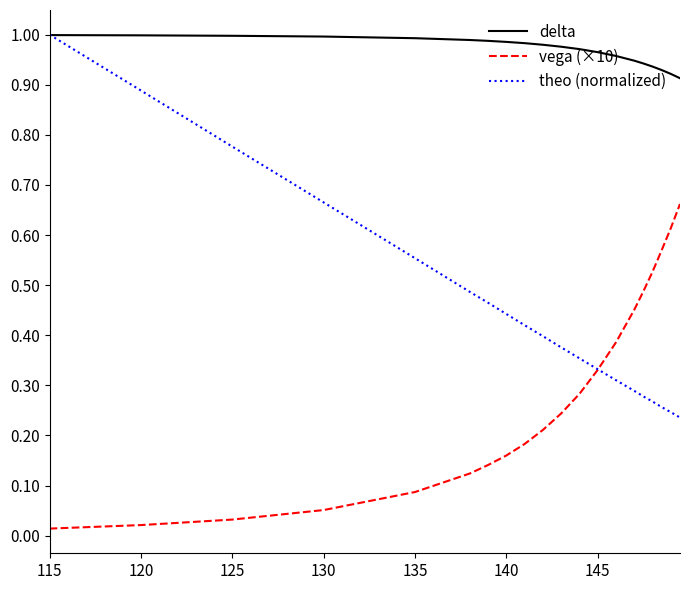

True or false: vega (×10) and delta intersect in this chart.

False